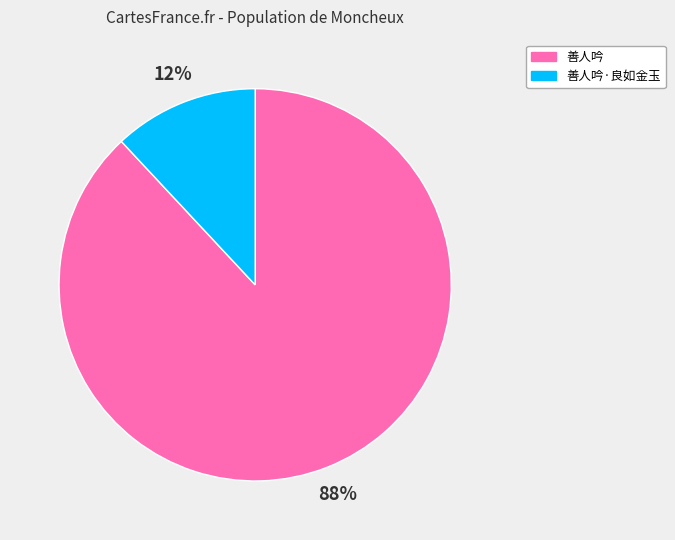

To the nearest percent, what percentage of the pie is 善人吟?

88%